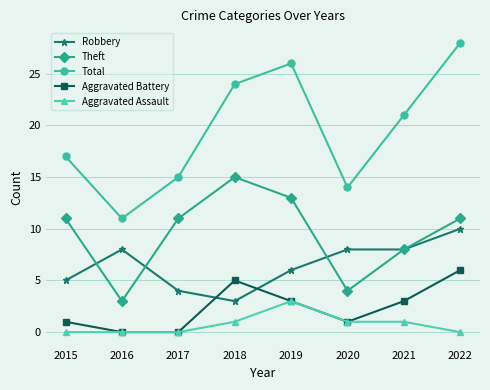

What is the value of the Theft point at the 7th from the left?

8